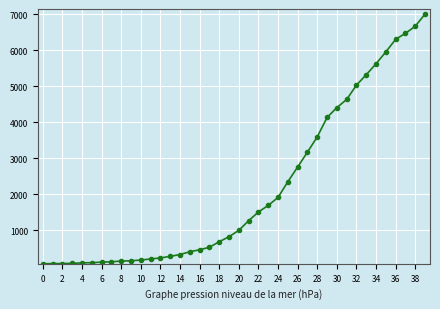

What is the average value?

2144